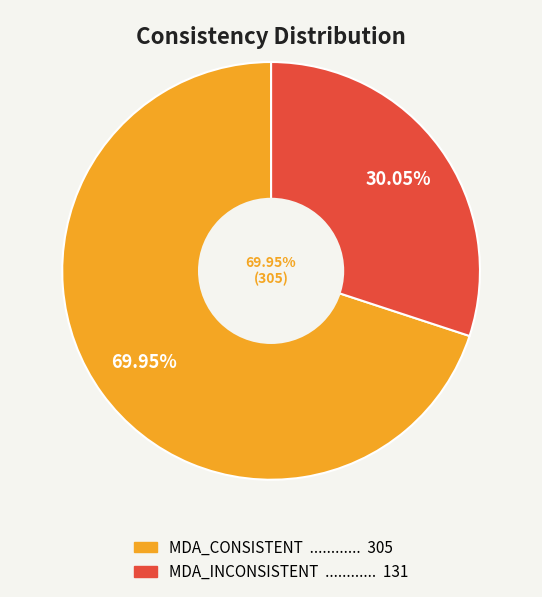

To the nearest percent, what is the difference between the largest and smallest slice percentages?

40%